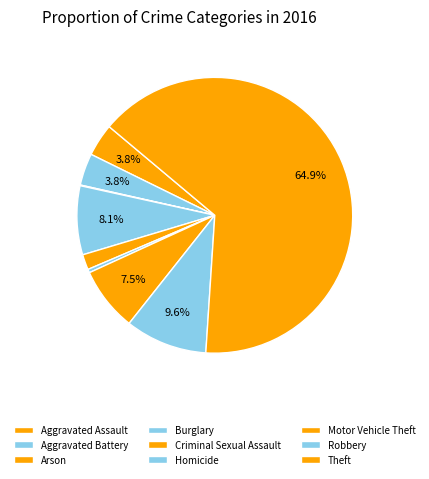

The Robbery slice represents 10% of the pie. True or false?

True